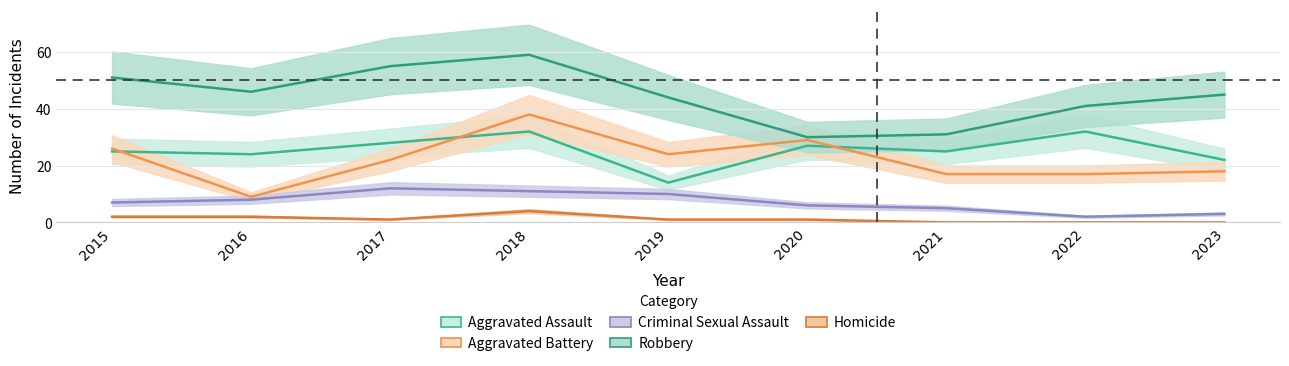

Between 2016 and 2023, which series saw the biggest shift?

Aggravated Battery